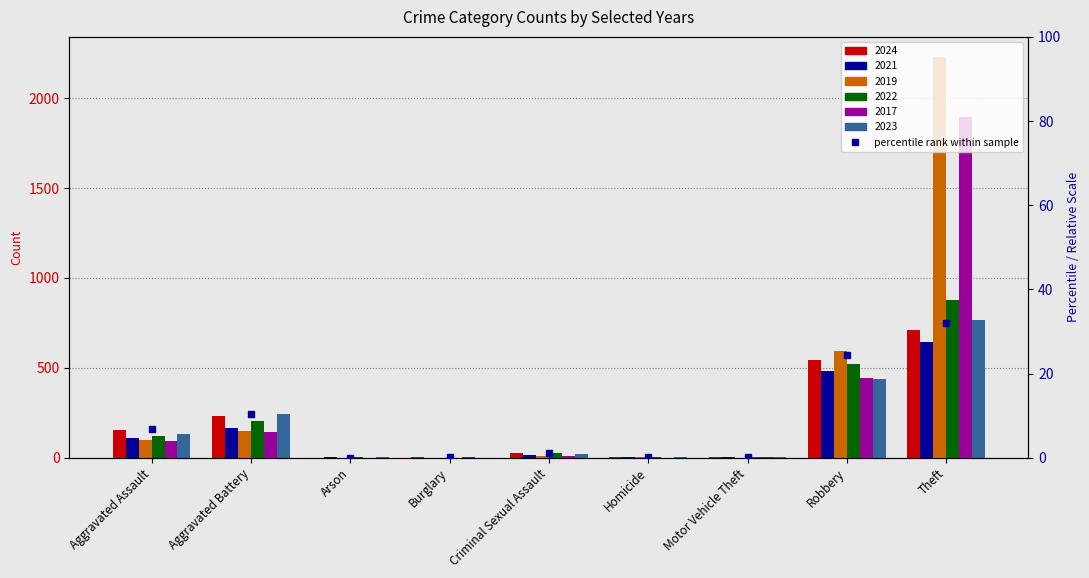

Does the chart contain any negative values?

No